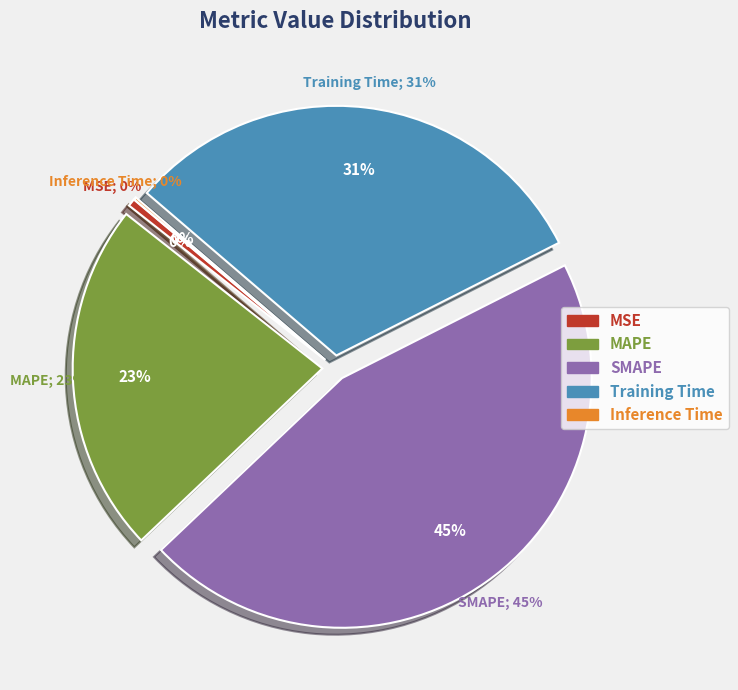

How many slices are in this pie chart?

5